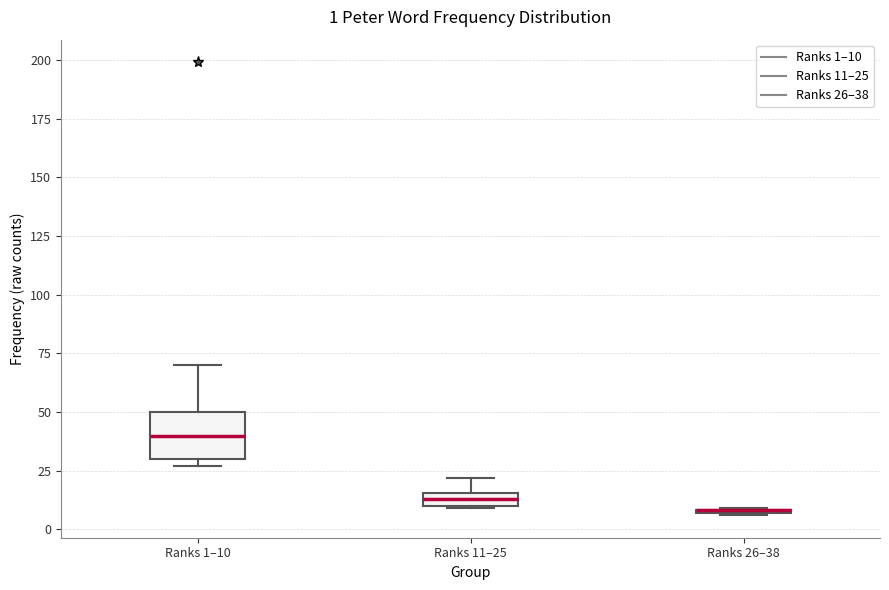

Which box is the tallest, from its lower edge to its upper edge?

Ranks 1–10